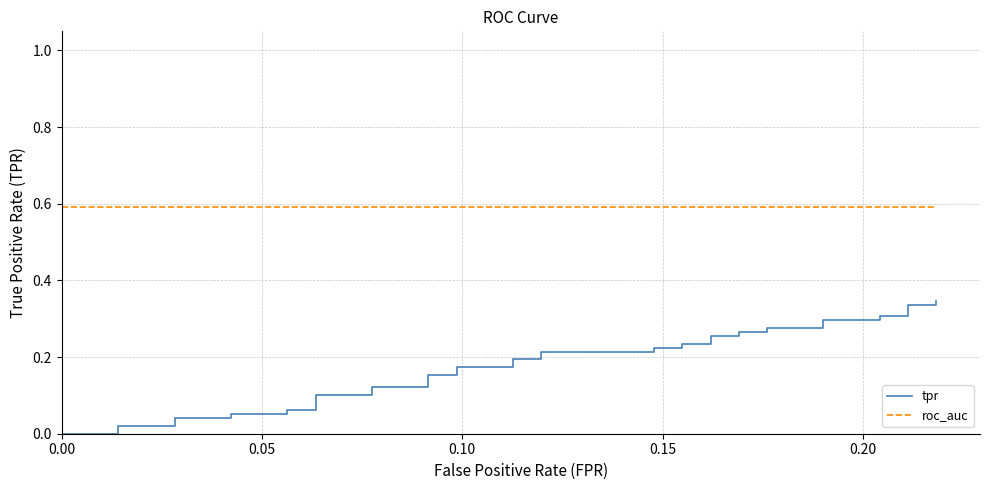

True or false: roc_auc has a value of 0.2 at 36.

False